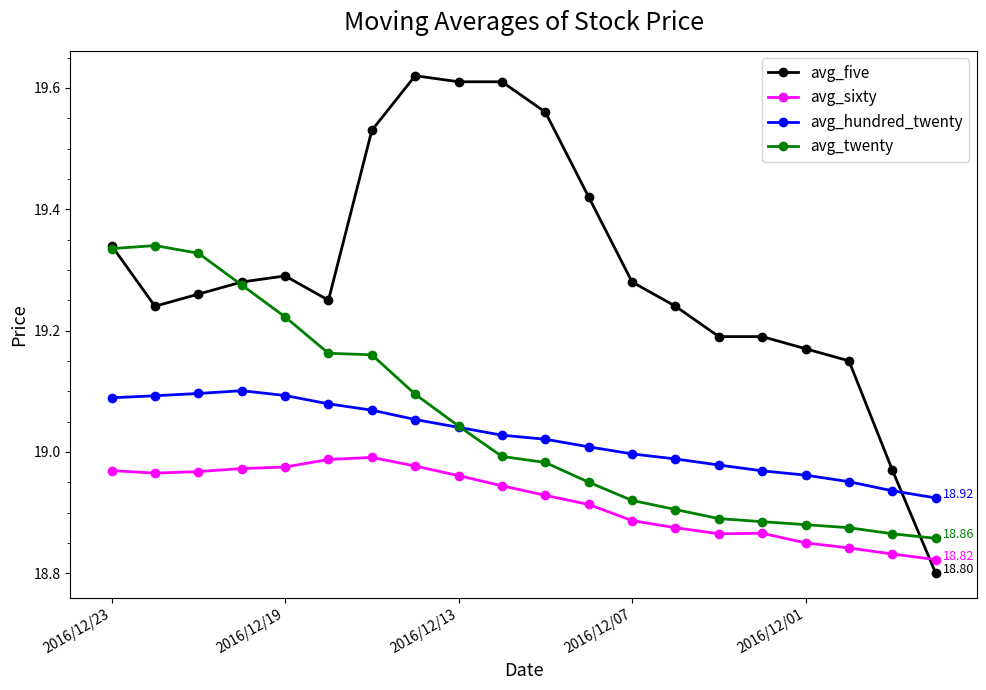

Which series has the widest spread of values?

avg_five